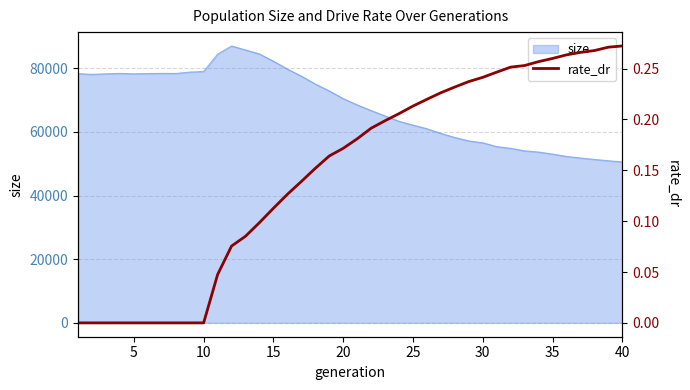

The value of size at 30 is 56560. True or false?

True